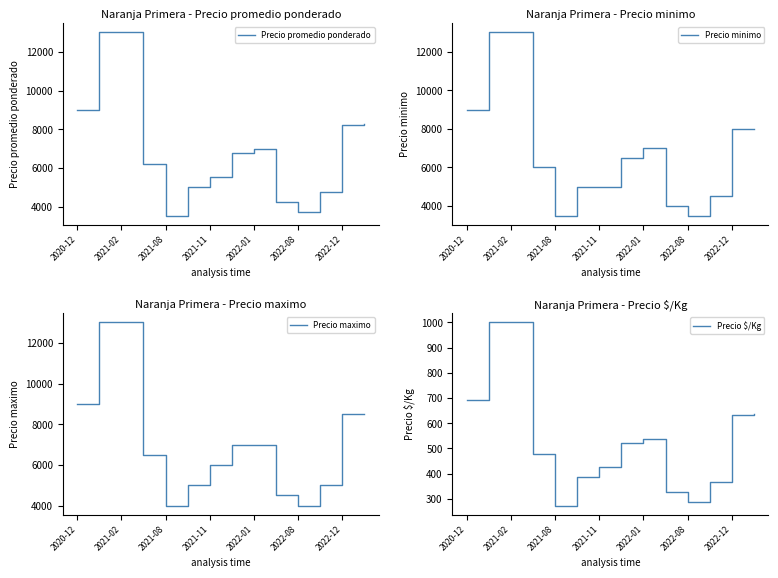

Where does the Precio minimo series first go above 6500?

2020-12